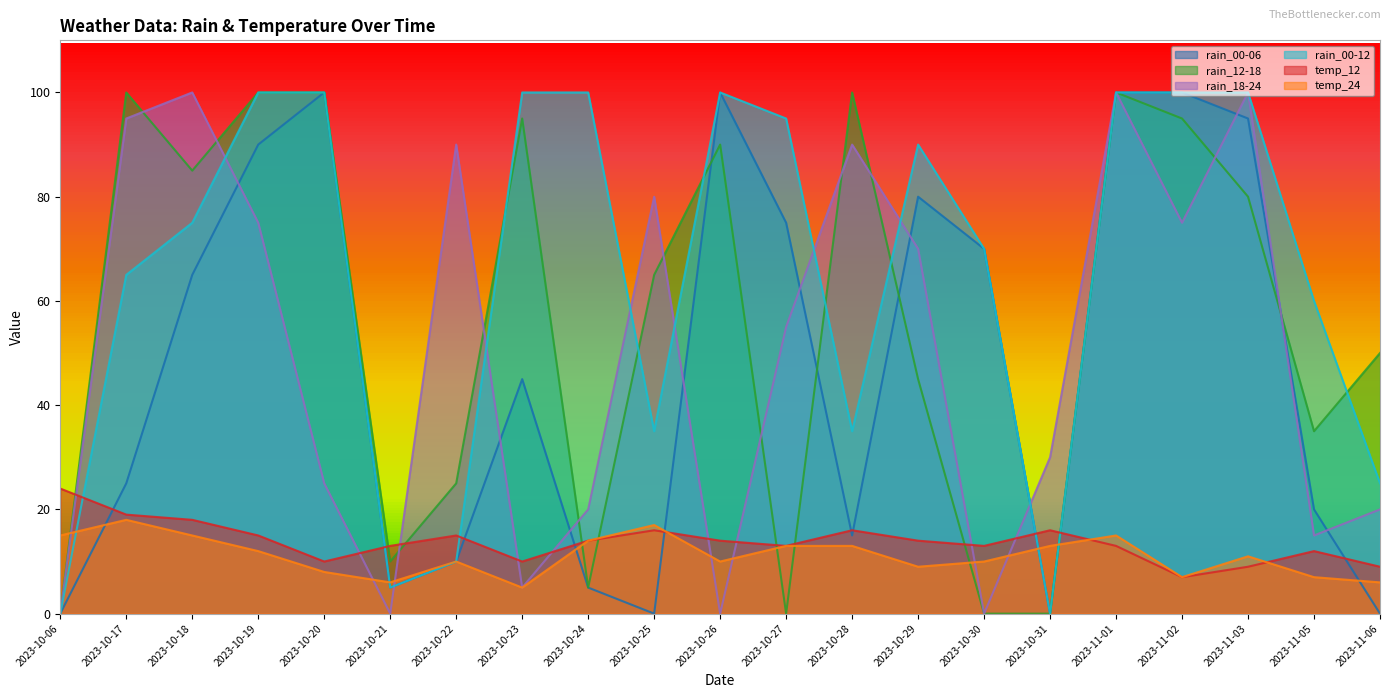

How many data points in rain_18-24 are less than 55?

10